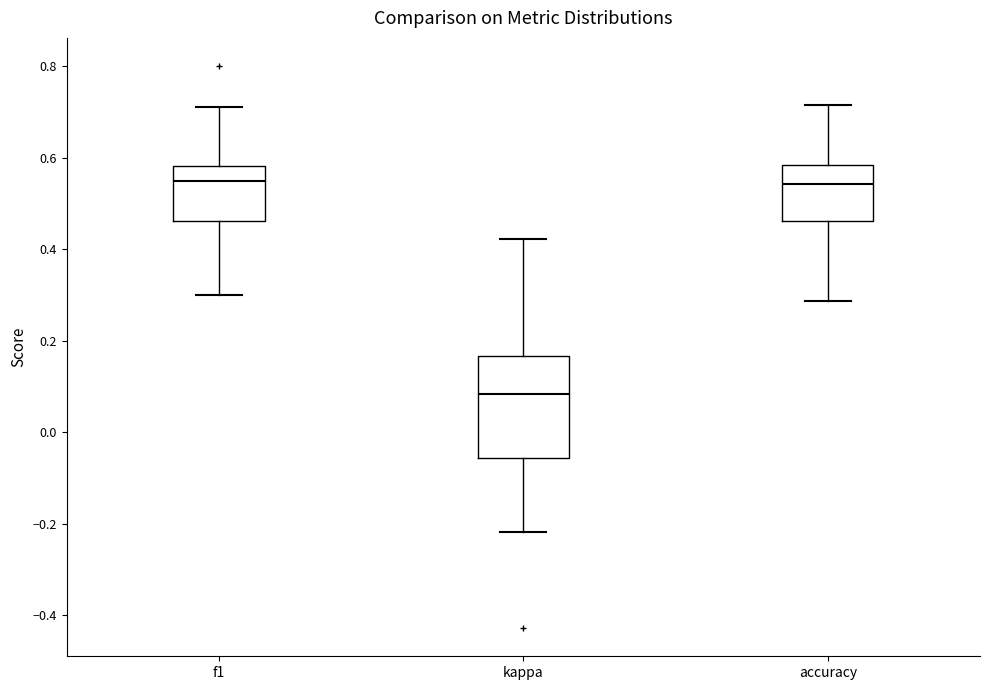

Comparing the boxes themselves (not the whiskers), which one is the tallest?

kappa